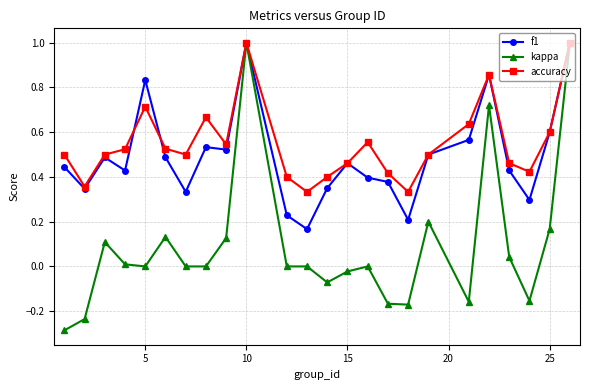

Which series has the widest spread of values?

kappa